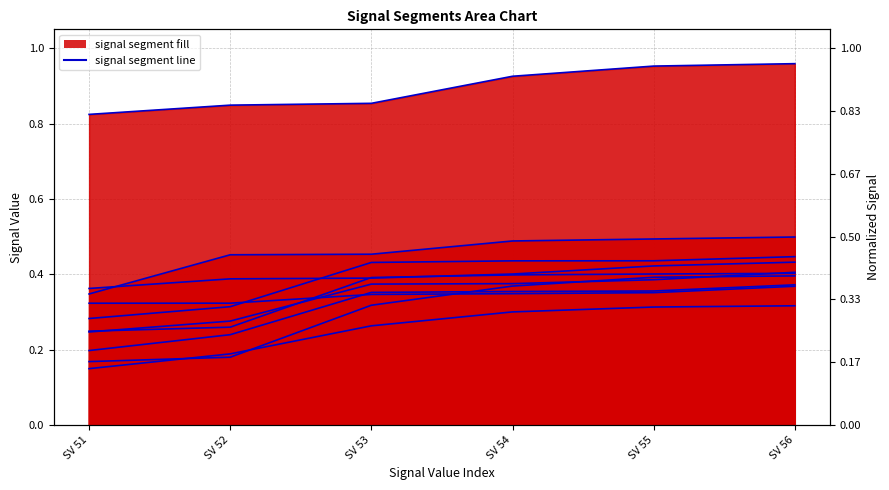

What is the sum of the values at SV 53 and SV 55?

0.6